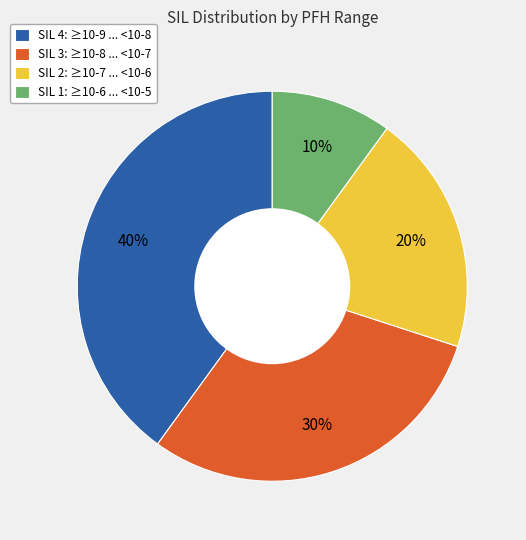

Is there a majority slice in this chart?

No